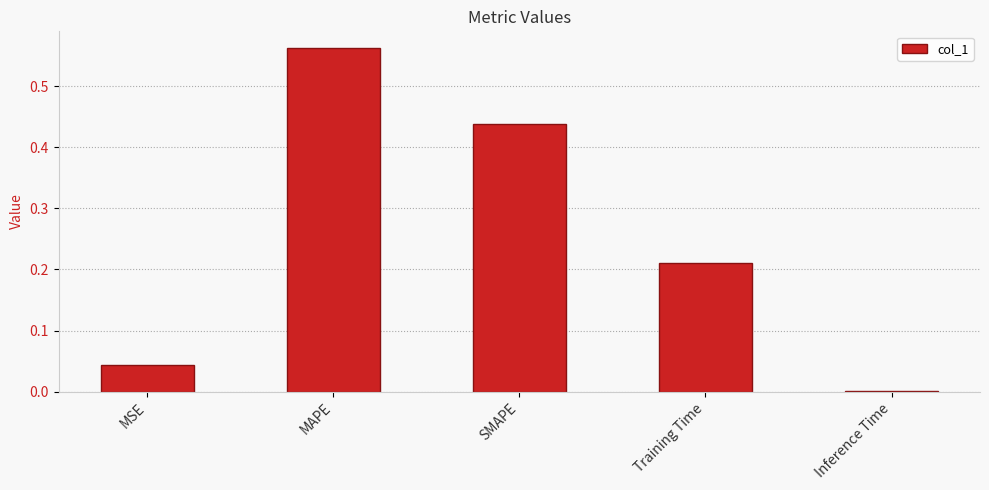

How many series are shown in this chart?

1